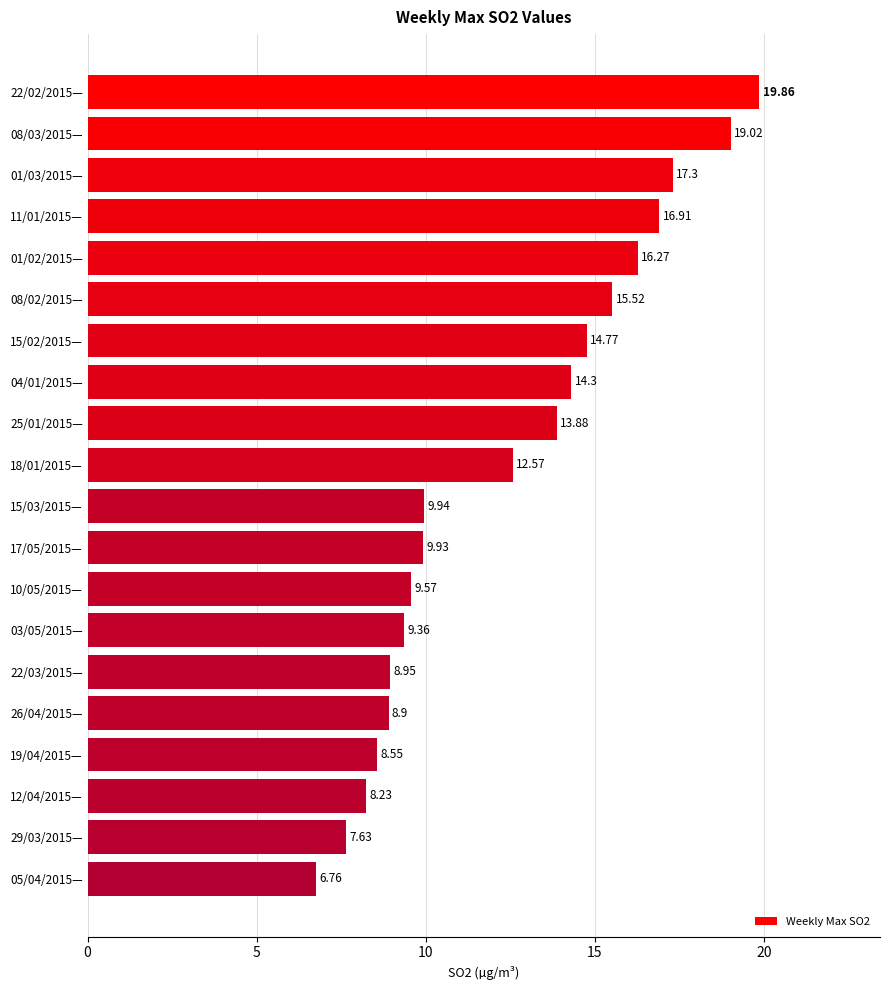

What is the change in value from 10/05/2015— to 26/04/2015—?

-0.7